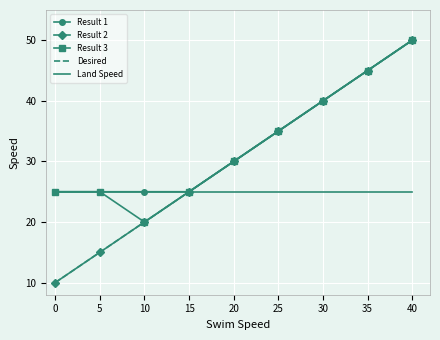

What is the difference between the Result 2 values at 5 and 20?

15